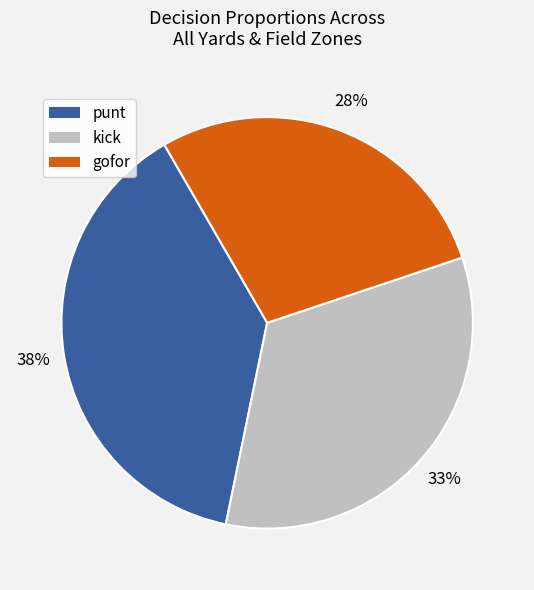

What percentage is the gofor slice, to the nearest percent?

28%